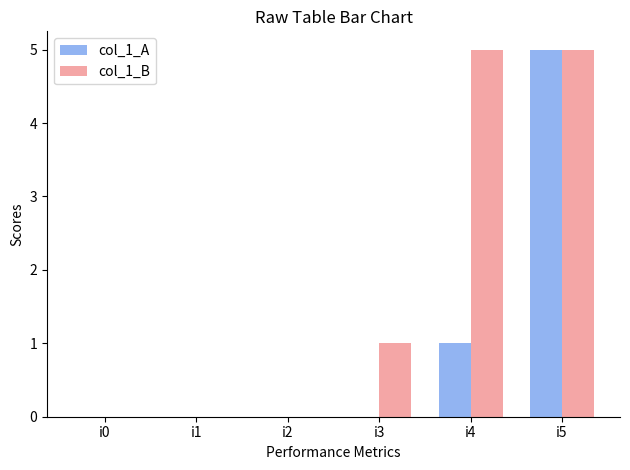

At which label does col_1_A reach its peak?

i5